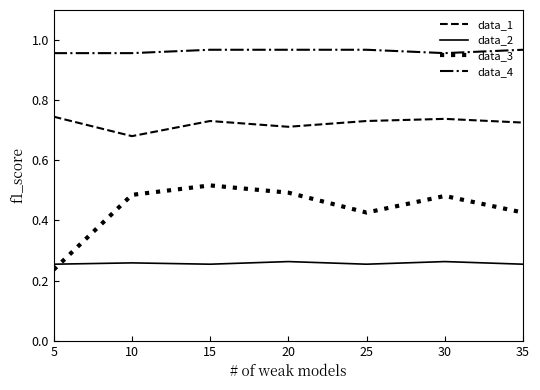

Which series has the widest spread of values?

data_3